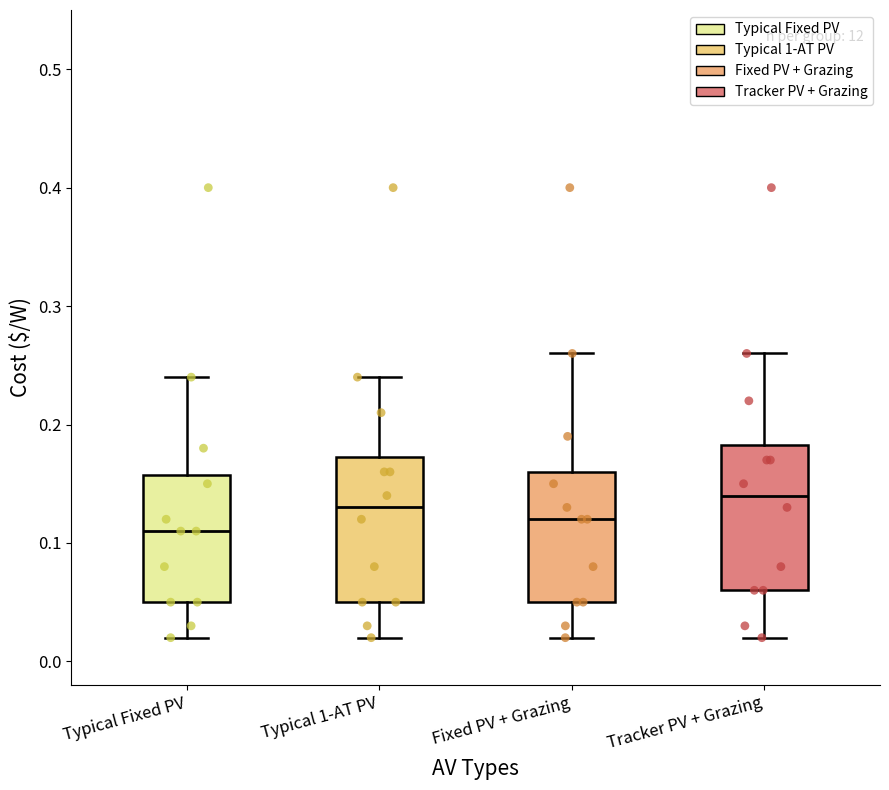

Reading left to right, read every box against the y-axis: the position of its median line, the range the box covers, and the ends of its whiskers. The values are not printed on the chart, so give them approximately, as read against the axis.

Typical Fixed PV: median 0.11, box 0.05 to 0.16, whiskers 0.02 to 0.24
Typical 1-AT PV: median 0.13, box 0.05 to 0.17, whiskers 0.02 to 0.24
Fixed PV + Grazing: median 0.12, box 0.05 to 0.16, whiskers 0.02 to 0.26
Tracker PV + Grazing: median 0.14, box 0.06 to 0.18, whiskers 0.02 to 0.26